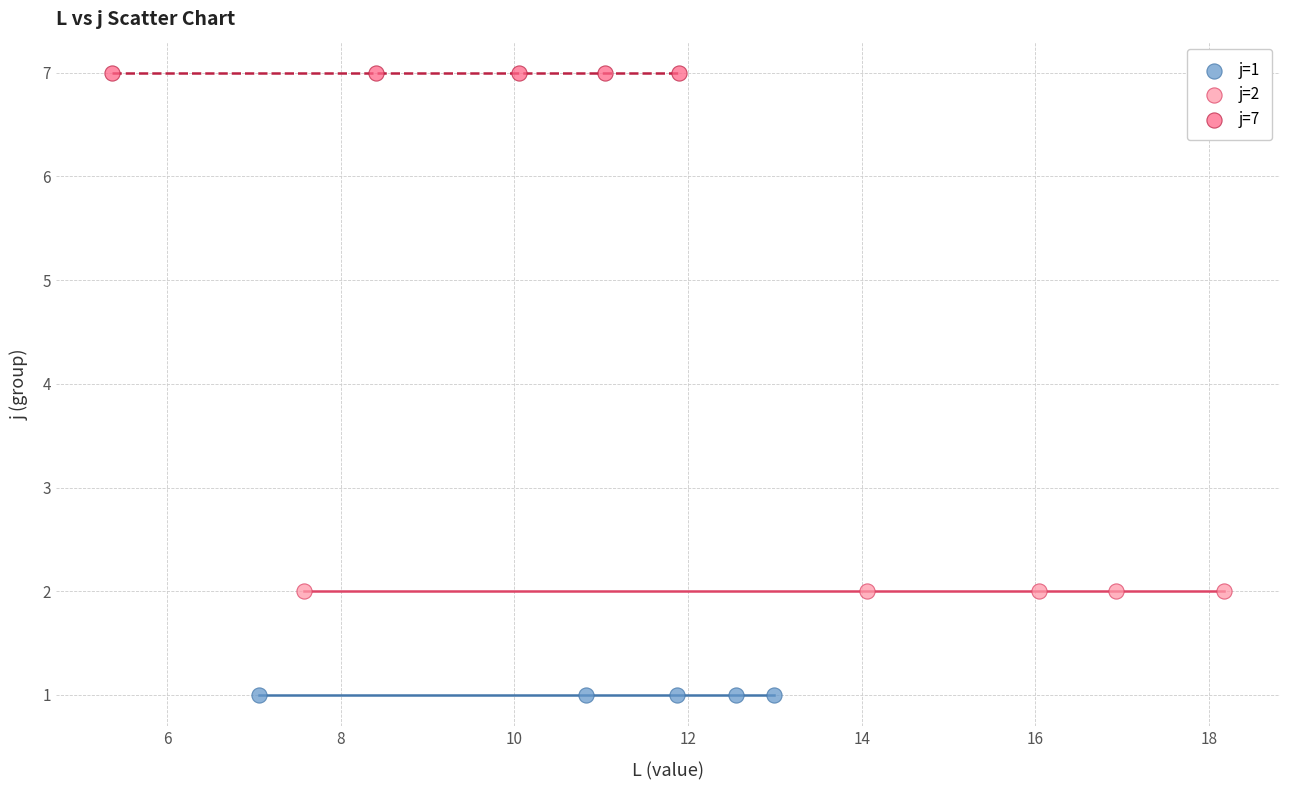

Which series reaches the maximum Y coordinate?

j=7